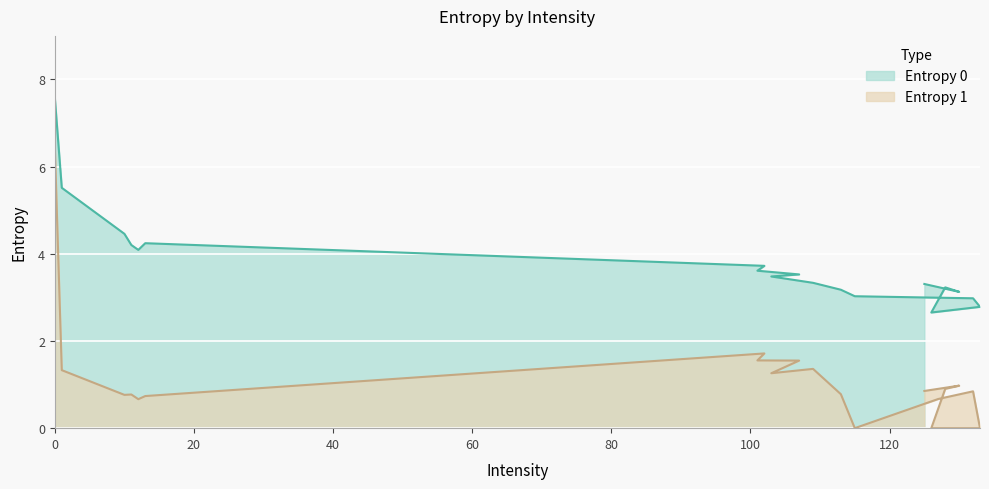

What is the label of the 20th point from the left?

125